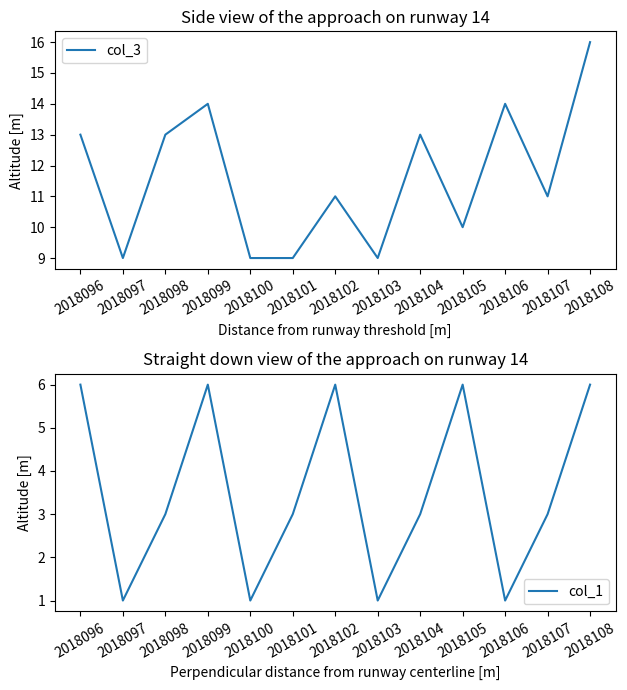

What is the minimum value shown in the chart?

1